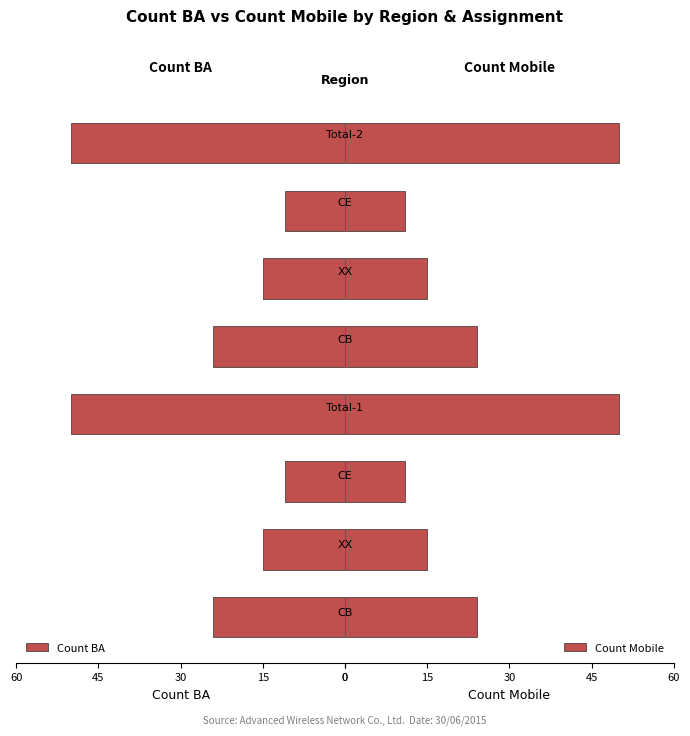

At 5, list the series in order from largest to smallest.

Count BA, Count Mobile